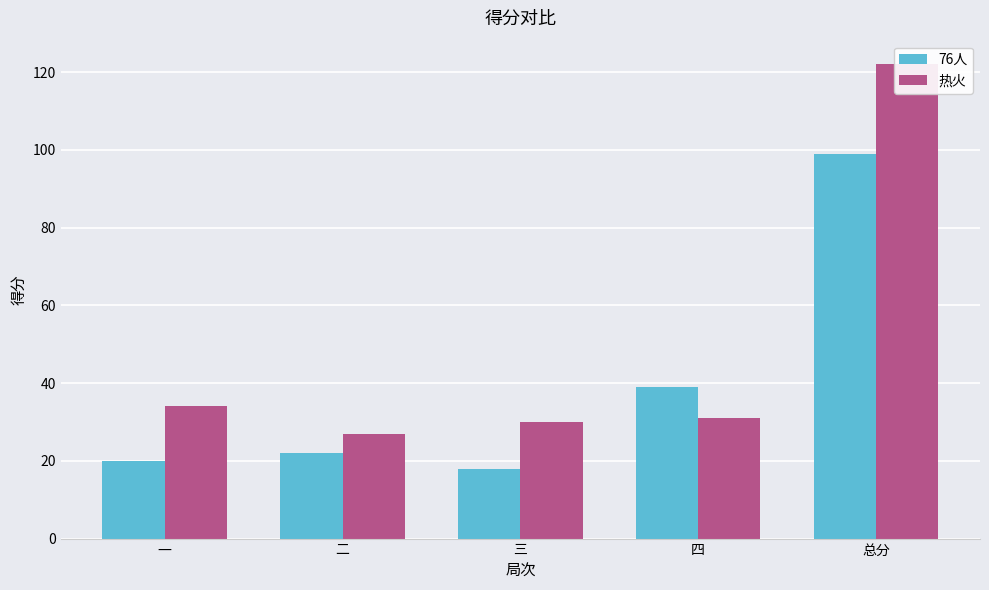

What is the label of the 1st bar from the right?

总分